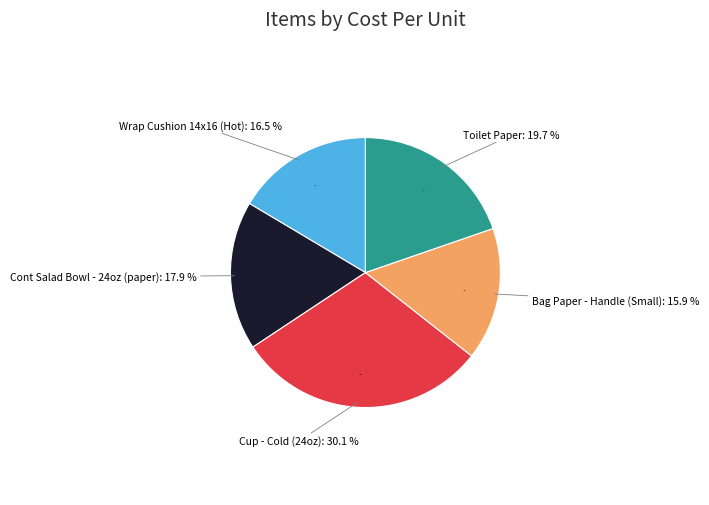

What percentage is the Bag Paper - Handle (Small) slice, to the nearest percent?

16%